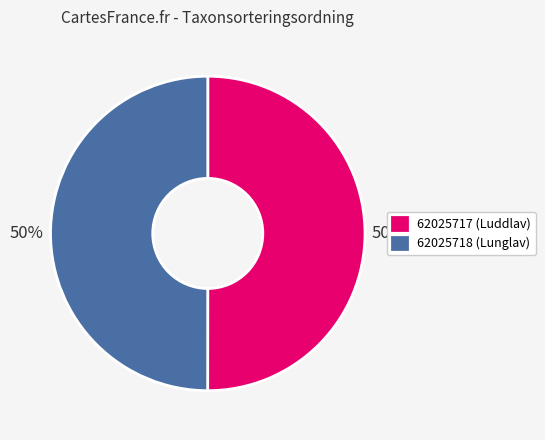

True or false: 62025717 accounts for 58% of the total.

False